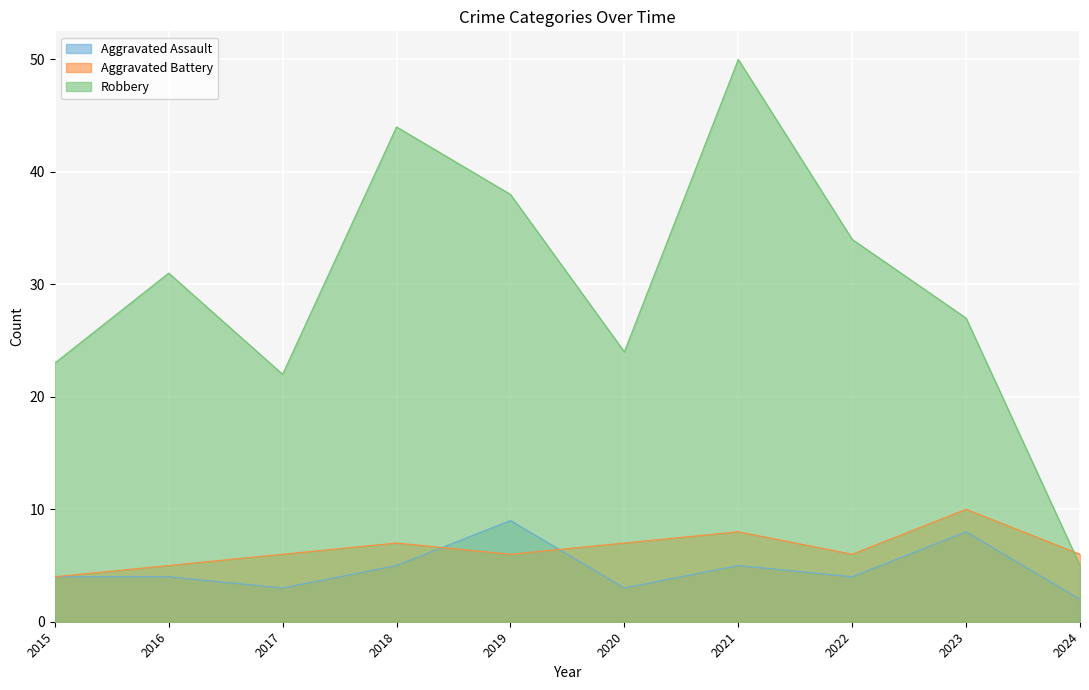

What is the difference between the Aggravated Battery values at 2022 and 2023?

4